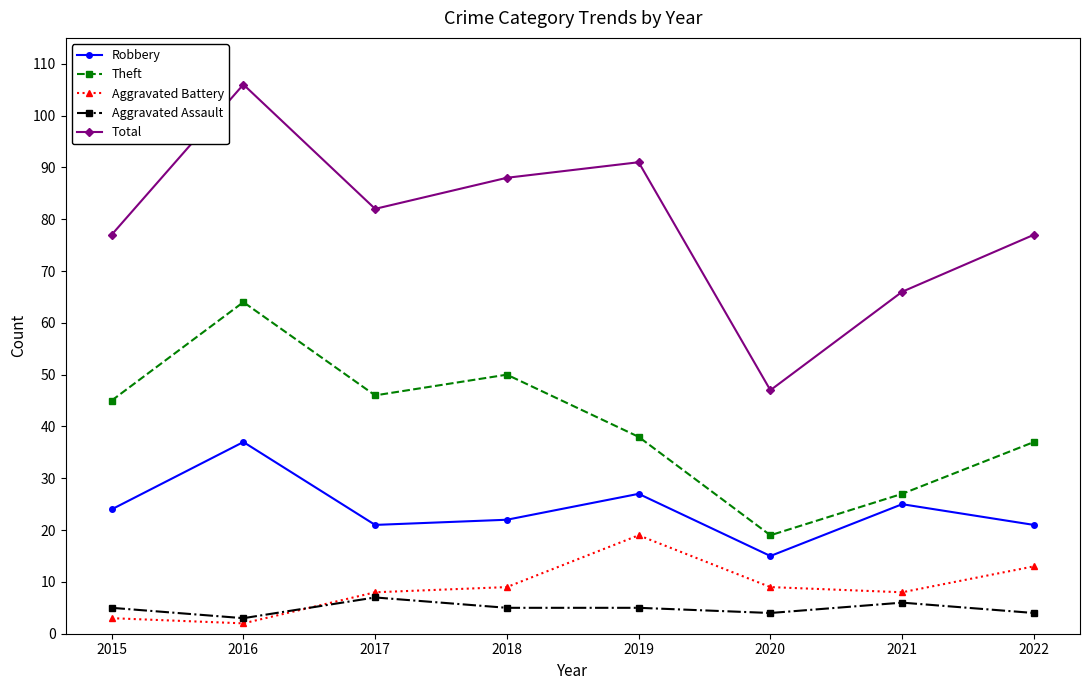

Which series has the largest total across all categories?

Total